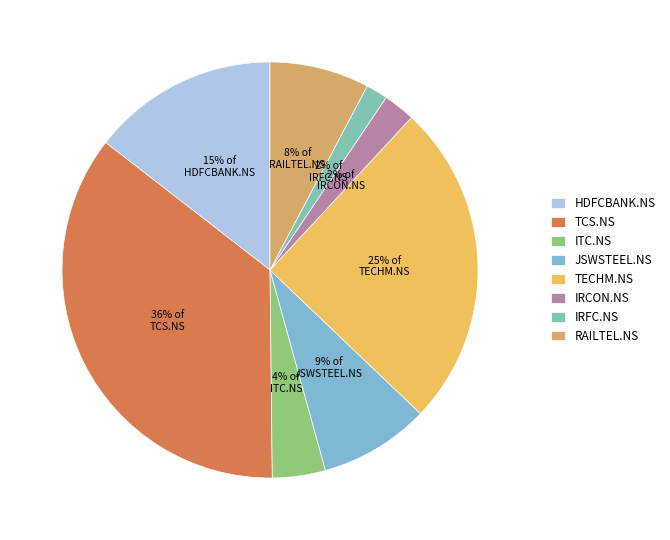

Do TECHM.NS and ITC.NS together represent more than half of the pie?

No